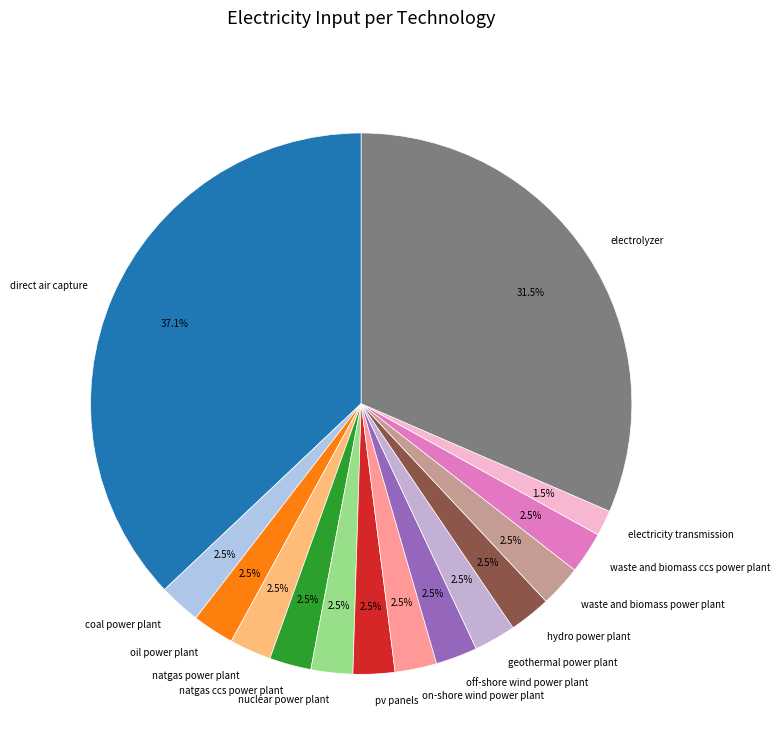

Is there a majority slice in this chart?

No